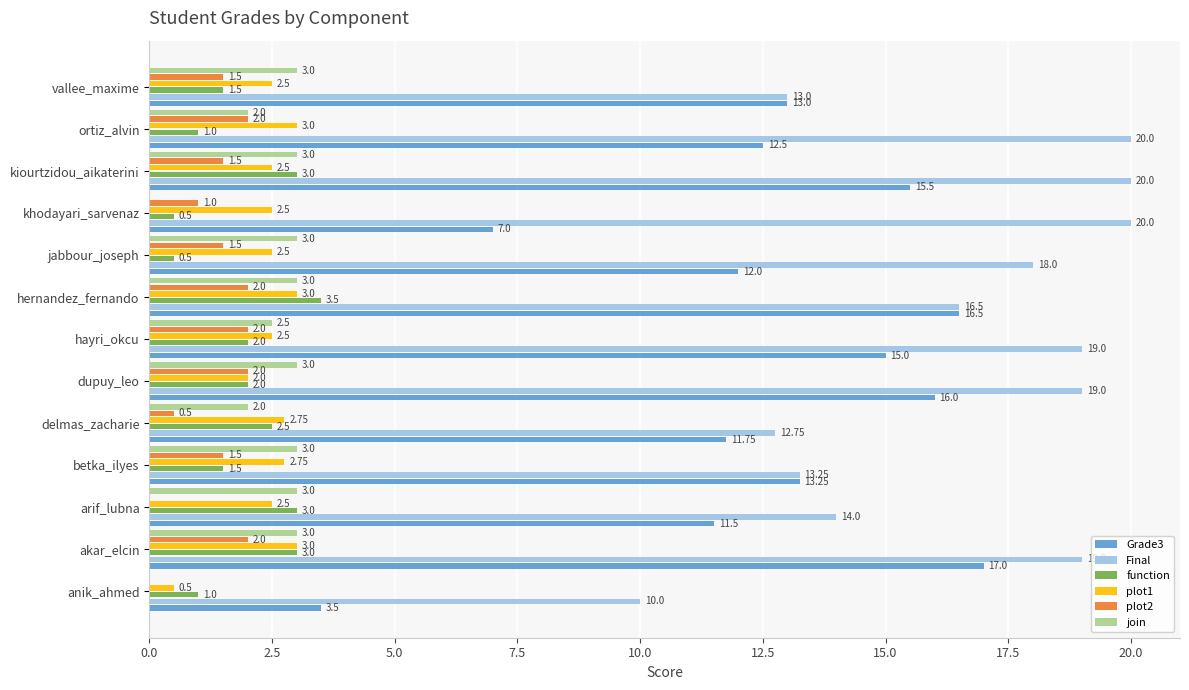

What is the total value across all series at hernandez_fernando?

44.5